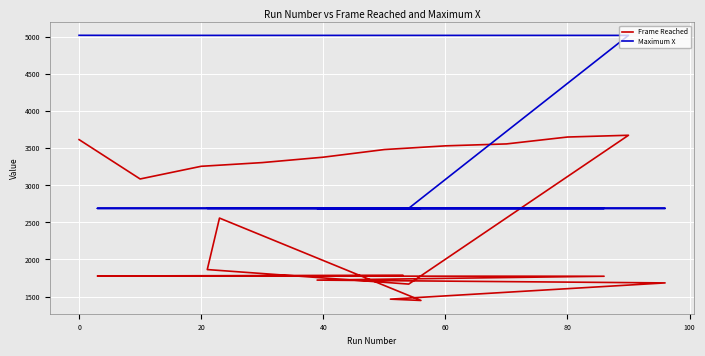

What is the sum of all Frame Reached values?

52308